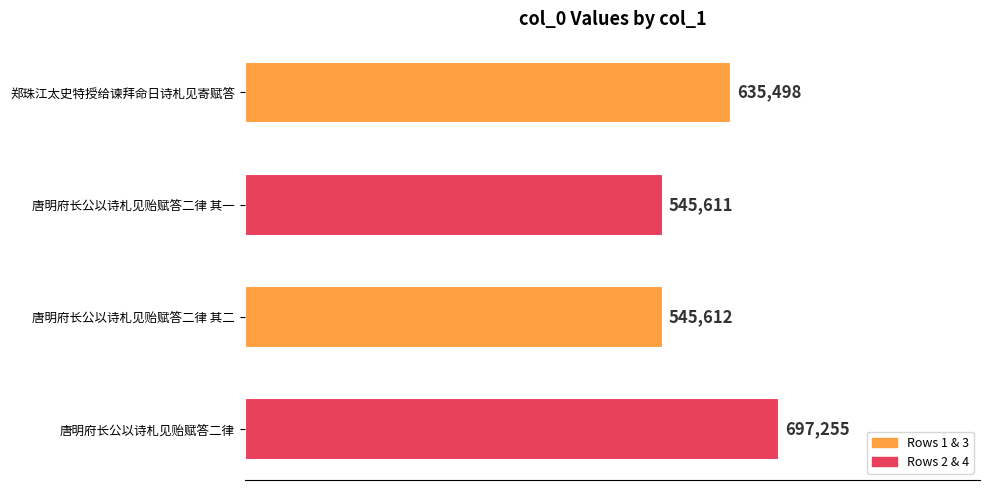

What is the difference between the second highest and second lowest values?

89886